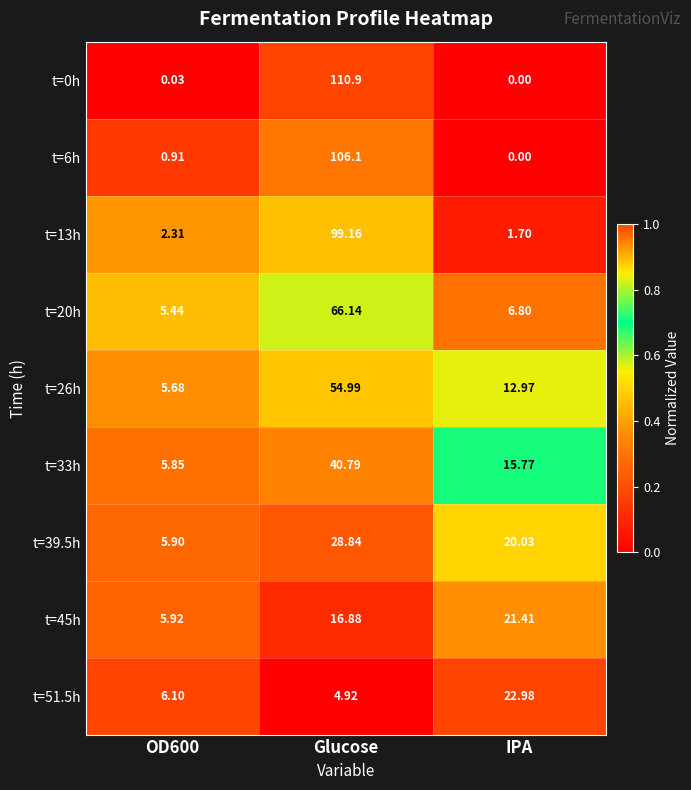

At which category is the sum across all series the highest?

Glucose